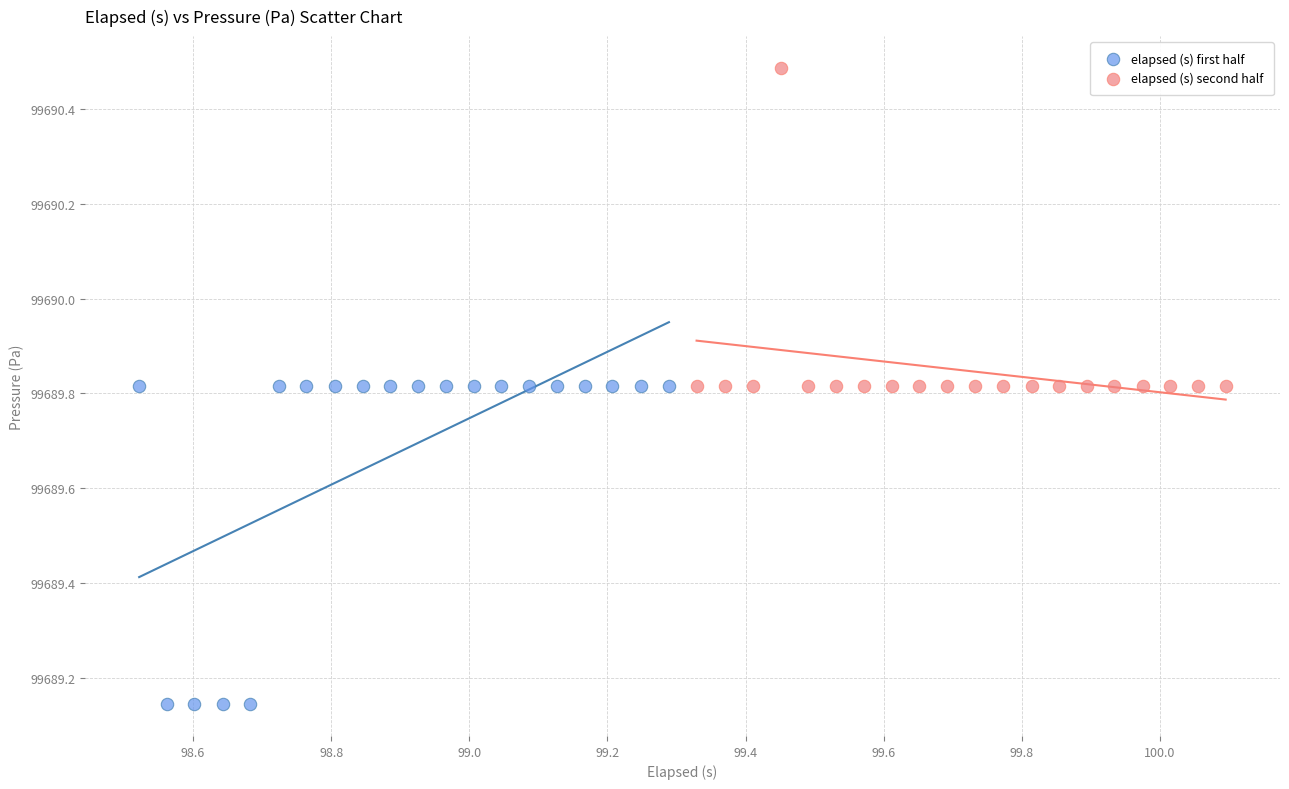

Which series contains the lowest Y value?

elapsed (s) first half